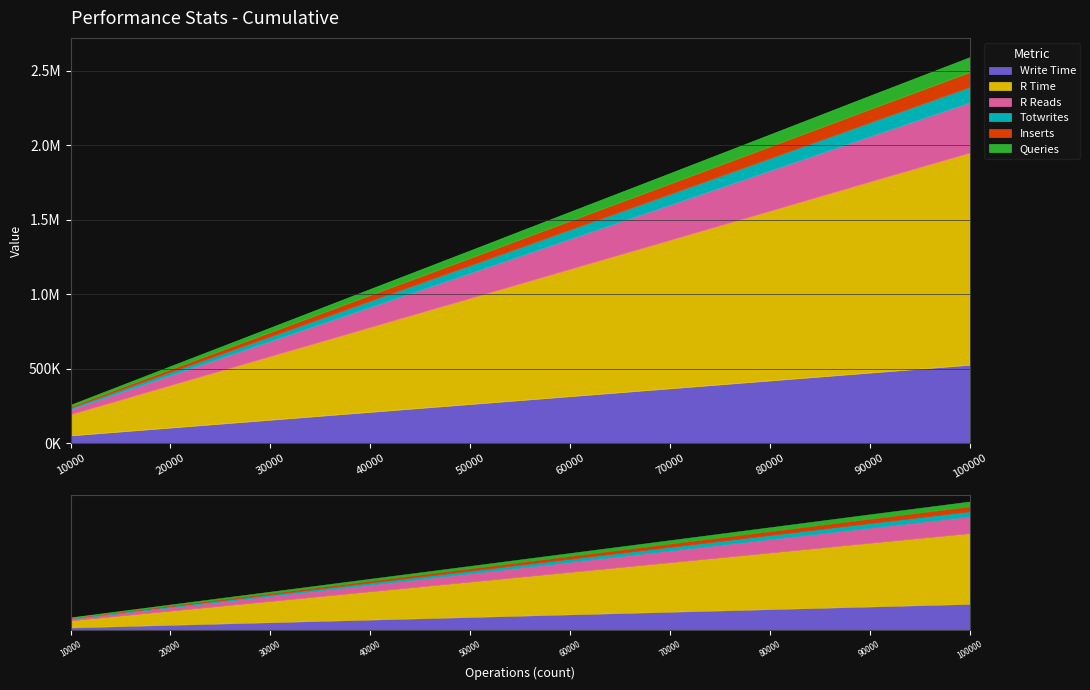

True or false: Totwrites has more than 2 interior local peaks.

False